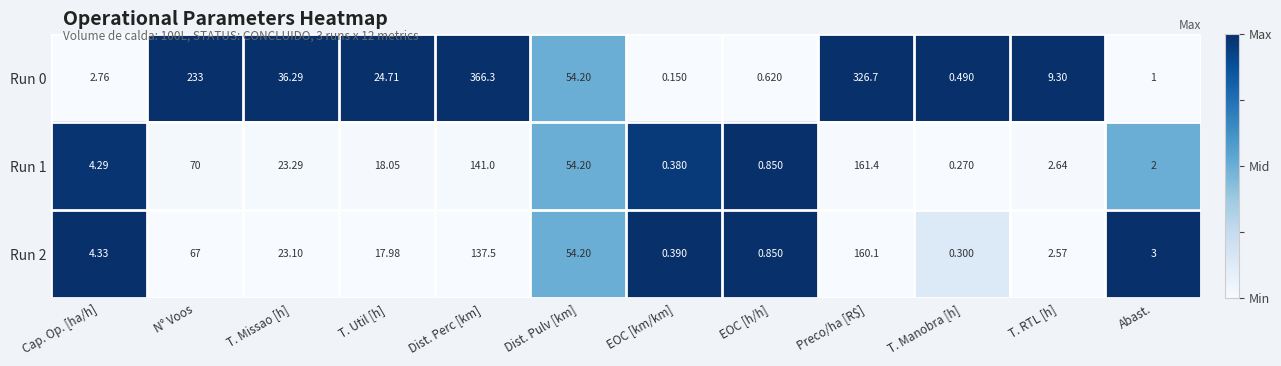

How many series are shown in this chart?

3